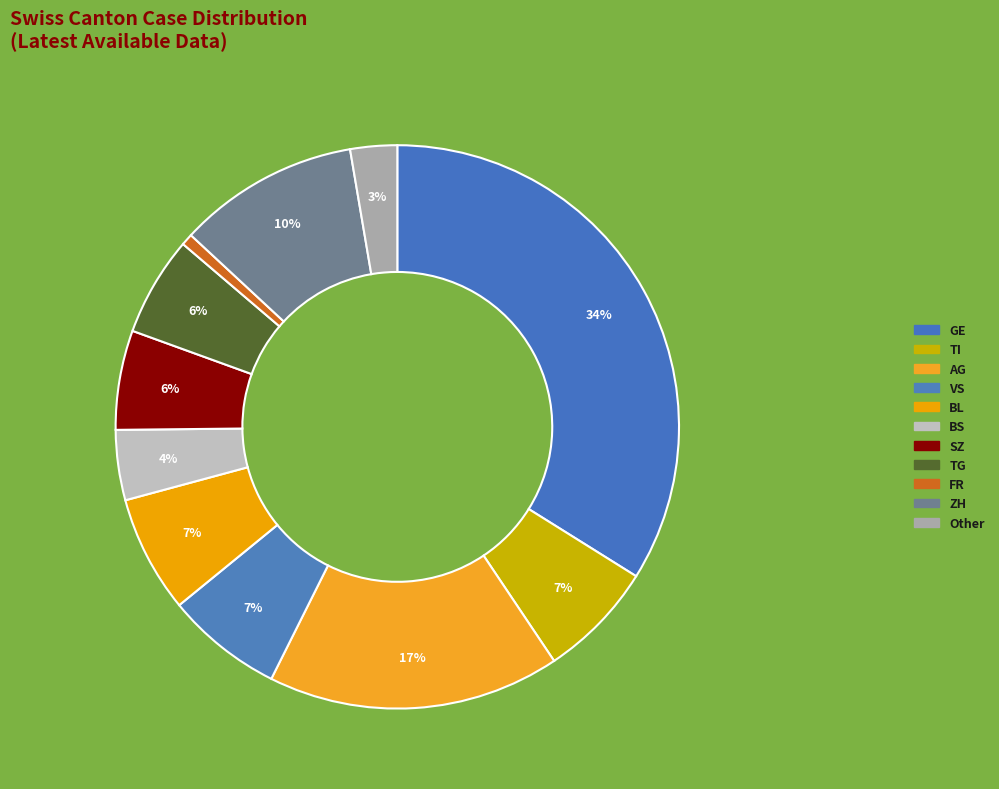

To the nearest percent, what is the average slice percentage?

9%